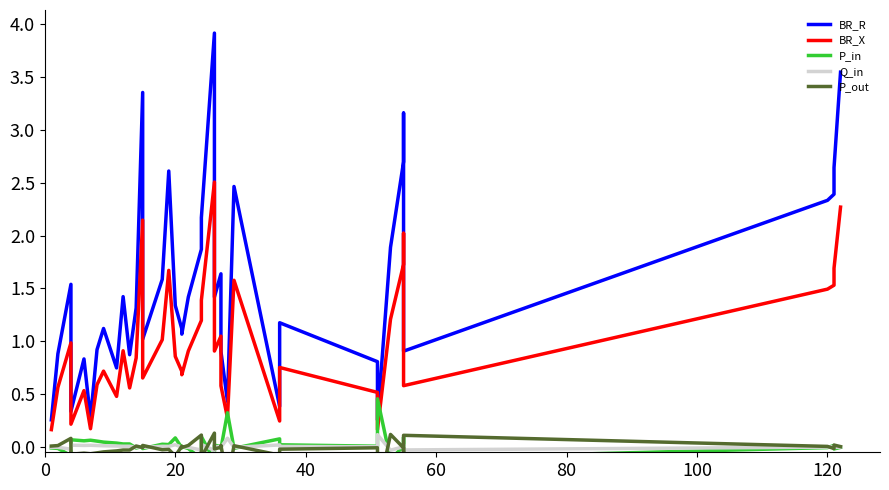

At how many categories does at least one series exceed 3?

4